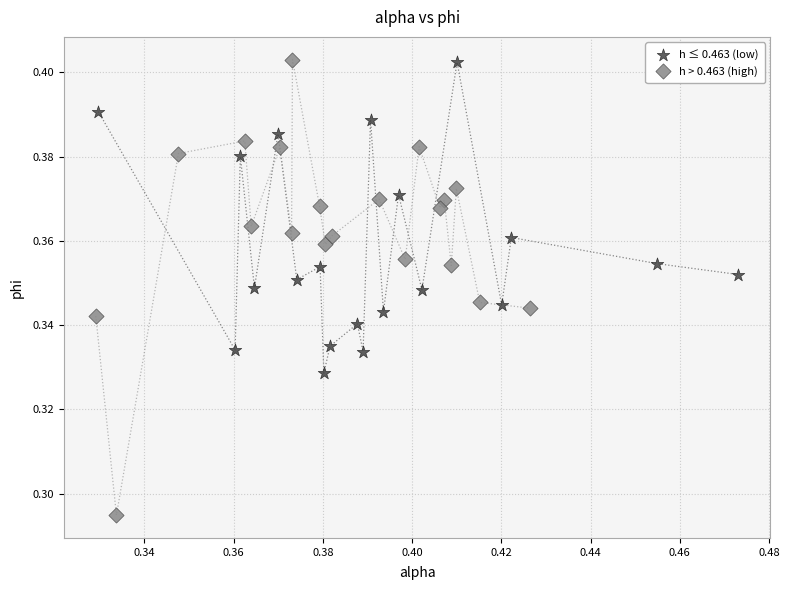

Which series has the widest spread of Y values?

h > 0.463 (high)